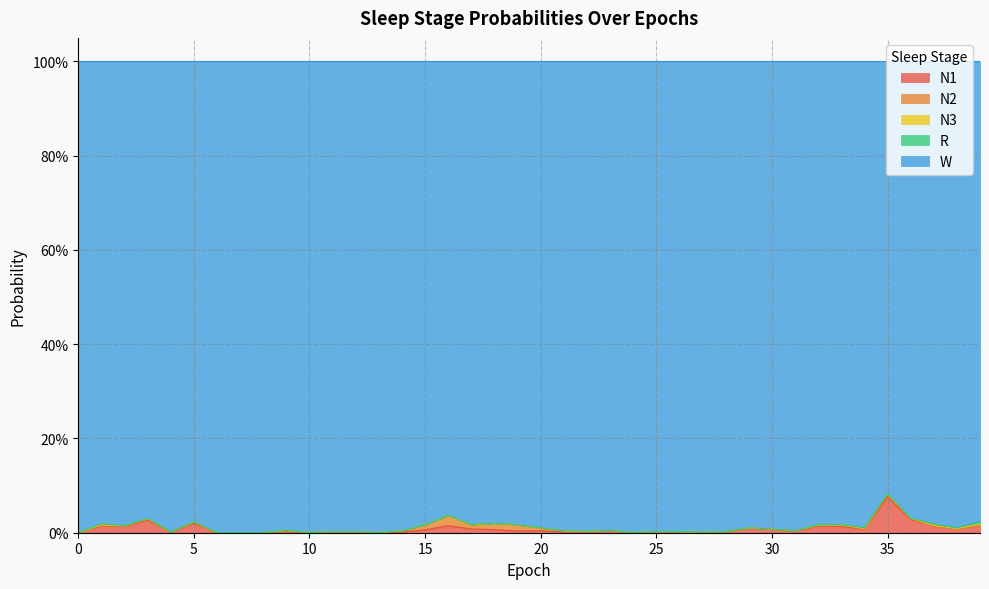

Does the chart have visible grid lines?

Yes